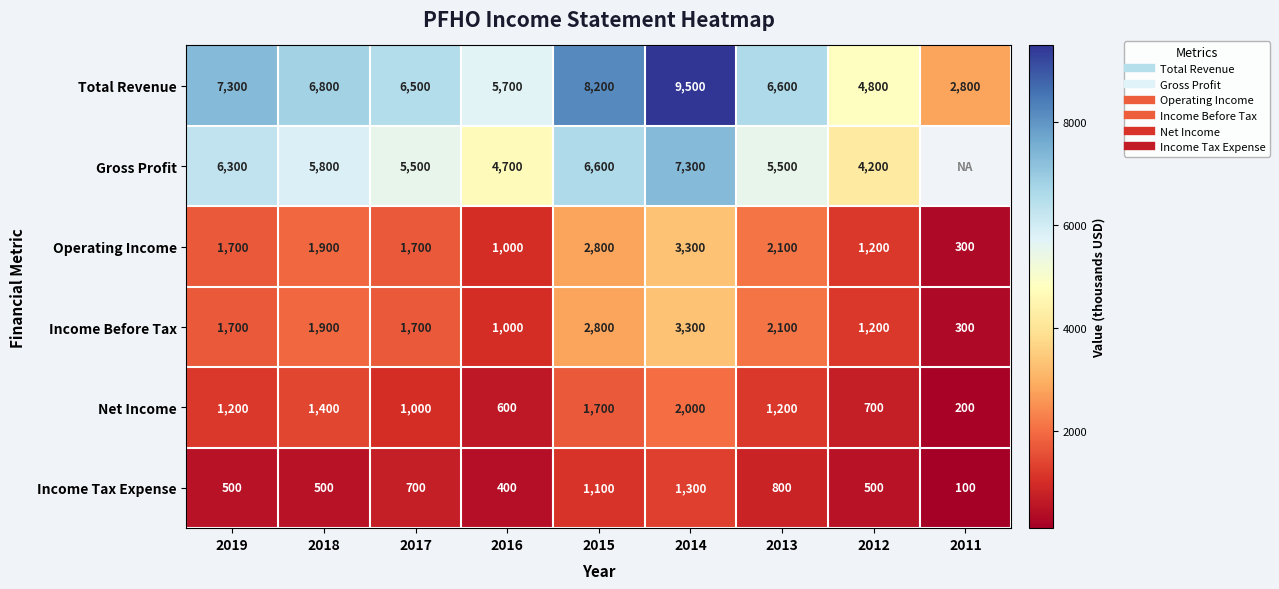

Where is Net Income nearest to the value 1100?

2019